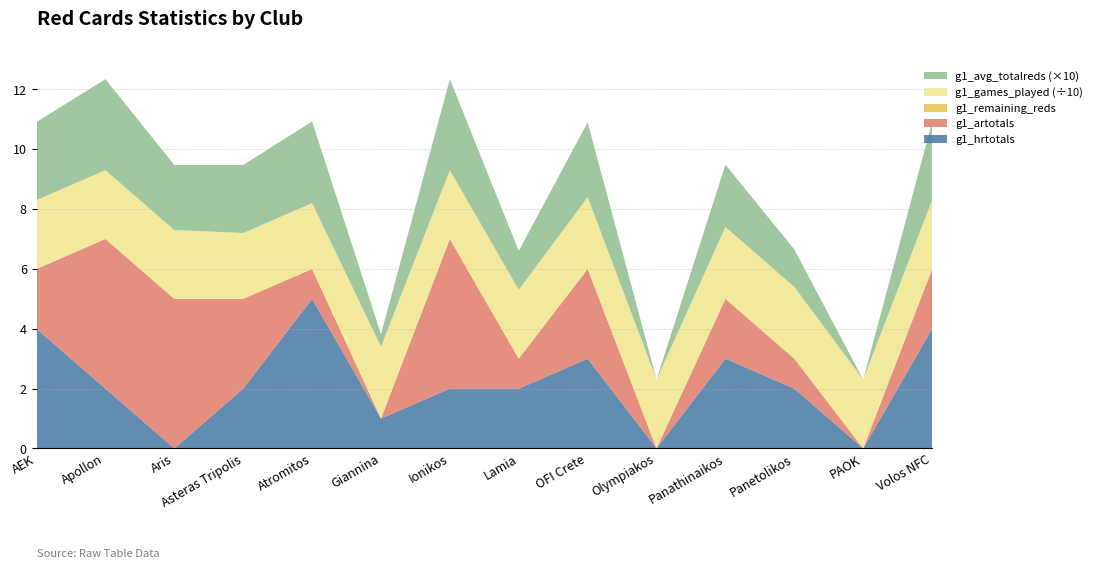

Reading right to left, transcribe all the data shown in this chart.

g1_hrtotals: Volos NFC=4.0	PAOK=0.0	Panetolikos=2.0	Panathinaikos=3.0	Olympiakos=0.0	OFI Crete=3.0	Lamia=2.0	Ionikos=2.0	Giannina=1.0	Atromitos=5.0	Asteras Tripolis=2.0	Aris=0.0	Apollon=2.0	AEK=4.0
g1_artotals: Volos NFC=2.0	PAOK=0.0	Panetolikos=1.0	Panathinaikos=2.0	Olympiakos=0.0	OFI Crete=3.0	Lamia=1.0	Ionikos=5.0	Giannina=0.0	Atromitos=1.0	Asteras Tripolis=3.0	Aris=5.0	Apollon=5.0	AEK=2.0
g1_totalreds: Volos NFC=6.0	PAOK=0.0	Panetolikos=3.0	Panathinaikos=5.0	Olympiakos=0.0	OFI Crete=6.0	Lamia=3.0	Ionikos=7.0	Giannina=1.0	Atromitos=6.0	Asteras Tripolis=5.0	Aris=5.0	Apollon=7.0	AEK=6.0
g1_games_played: Volos NFC=23.0	PAOK=23.0	Panetolikos=24.0	Panathinaikos=24.0	Olympiakos=23.0	OFI Crete=24.0	Lamia=23.0	Ionikos=23.0	Giannina=24.0	Atromitos=22.0	Asteras Tripolis=22.0	Aris=23.0	Apollon=23.0	AEK=23.0
g1_avg_totalreds: Volos NFC=0.3	PAOK=0.0	Panetolikos=0.1	Panathinaikos=0.2	Olympiakos=0.0	OFI Crete=0.2	Lamia=0.1	Ionikos=0.3	Giannina=0.0	Atromitos=0.3	Asteras Tripolis=0.2	Aris=0.2	Apollon=0.3	AEK=0.3